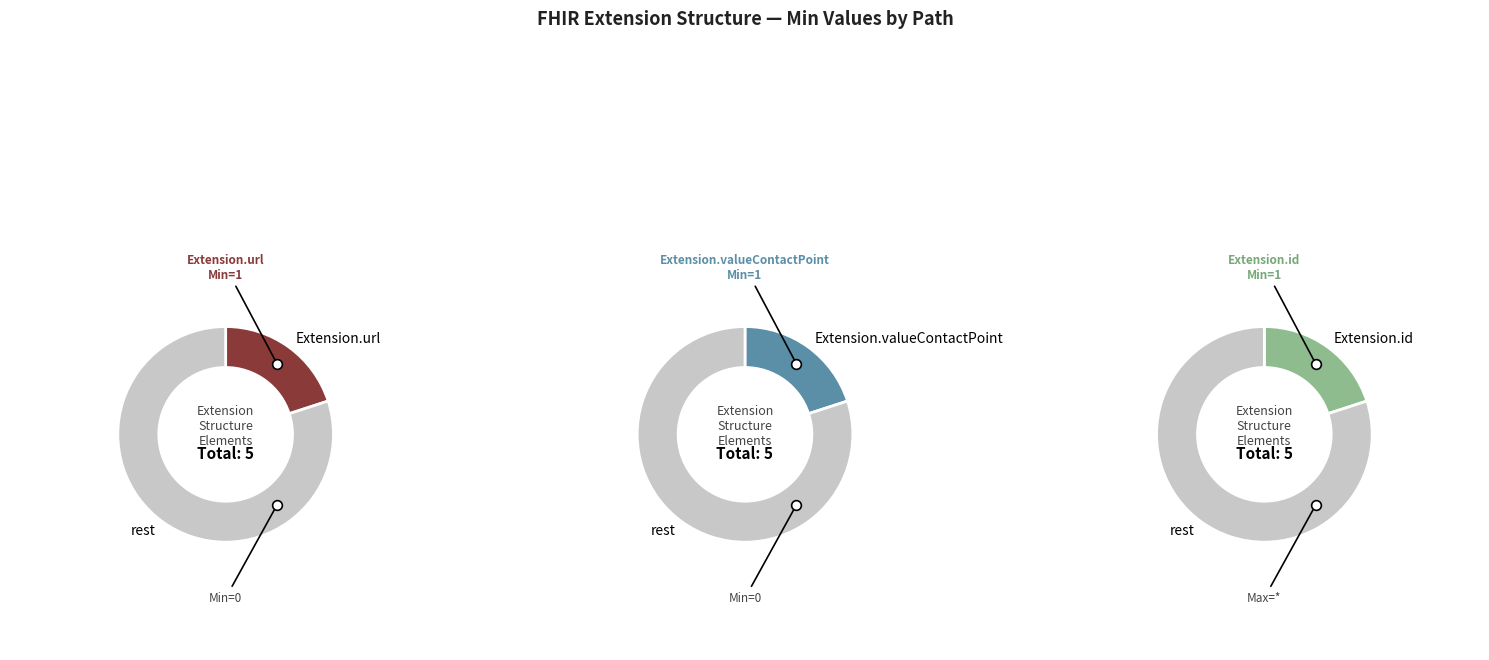

The Extension slice represents 5% of the pie. True or false?

False